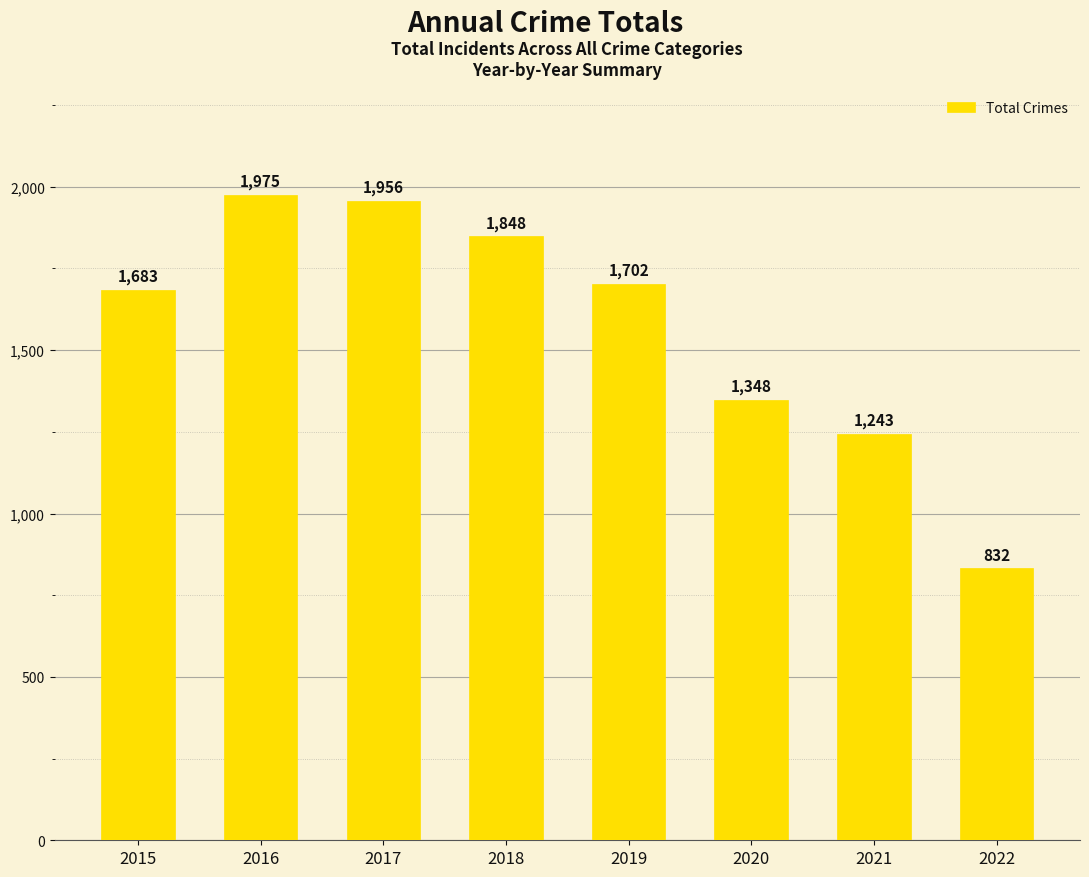

Rank the categories by value from lowest to highest.

2022, 2021, 2020, 2015, 2019, 2018, 2017, 2016